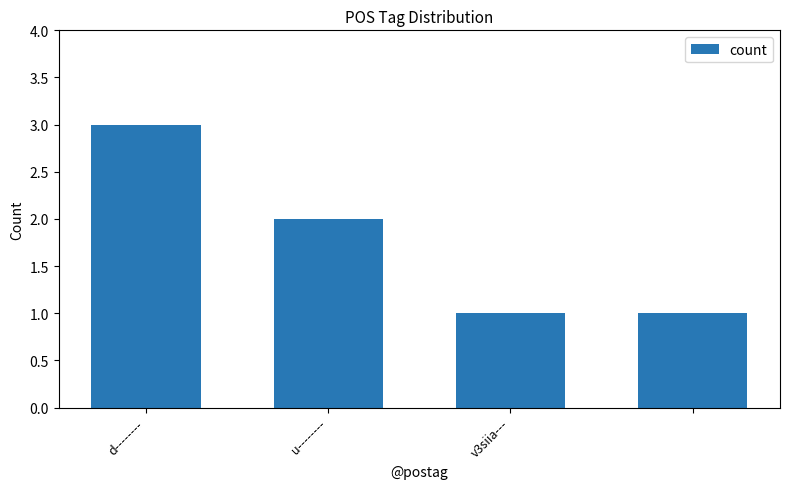

What is the greatest value displayed?

3